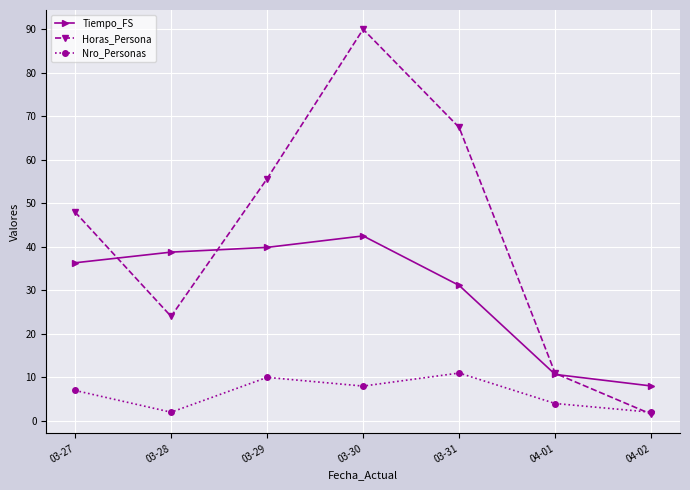

Reading right to left, transcribe all the data shown in this chart.

Tiempo_FS: 8.0	10.7	31.1	42.5	39.9	38.8	36.3
Horas_Persona: 1.6	10.9	67.4	90.0	55.6	24.0	48.0
Nro_Personas: 2.0	4.0	11.0	8.0	10.0	2.0	7.0